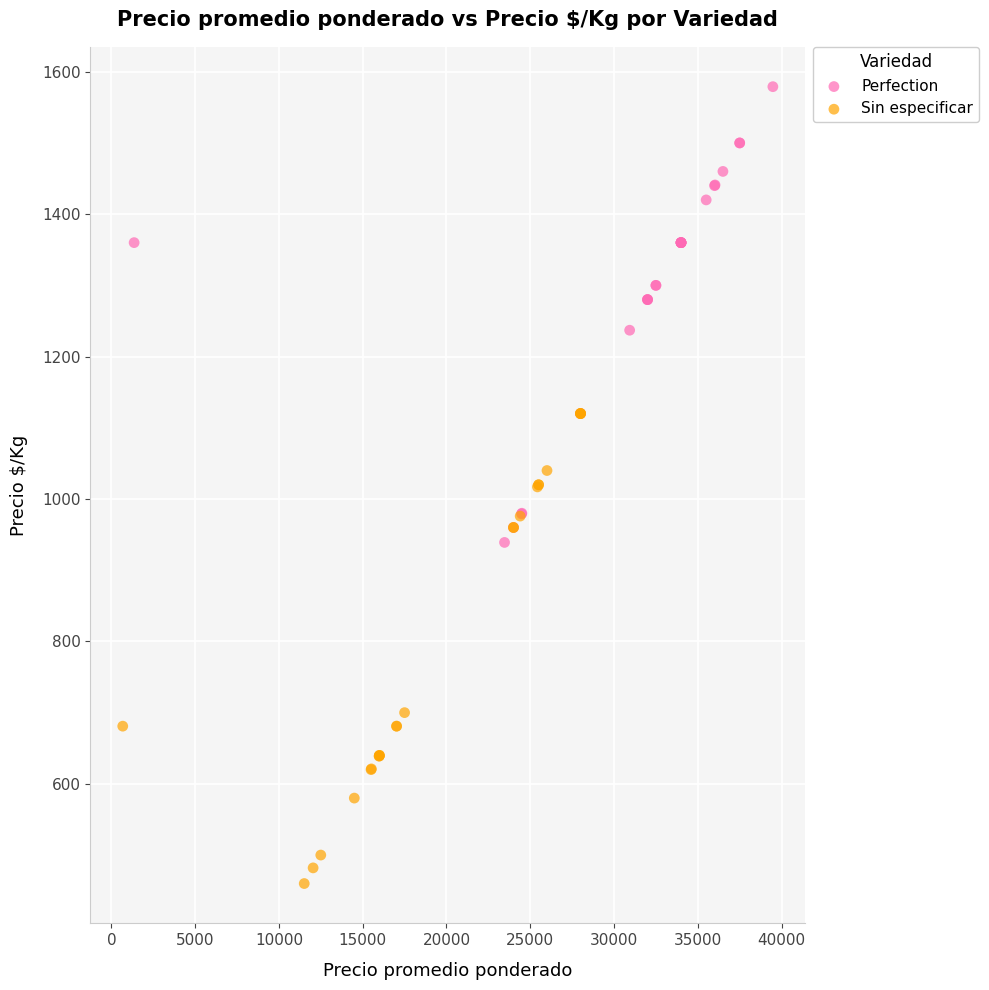

Which series reaches the maximum Y coordinate?

Perfection